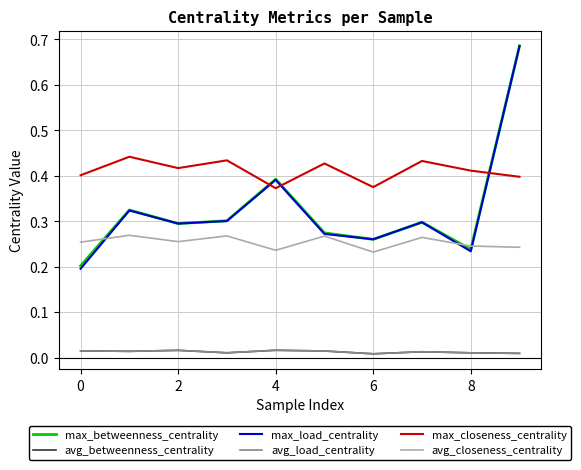

How many interior local peaks does the max_load_centrality series have?

3